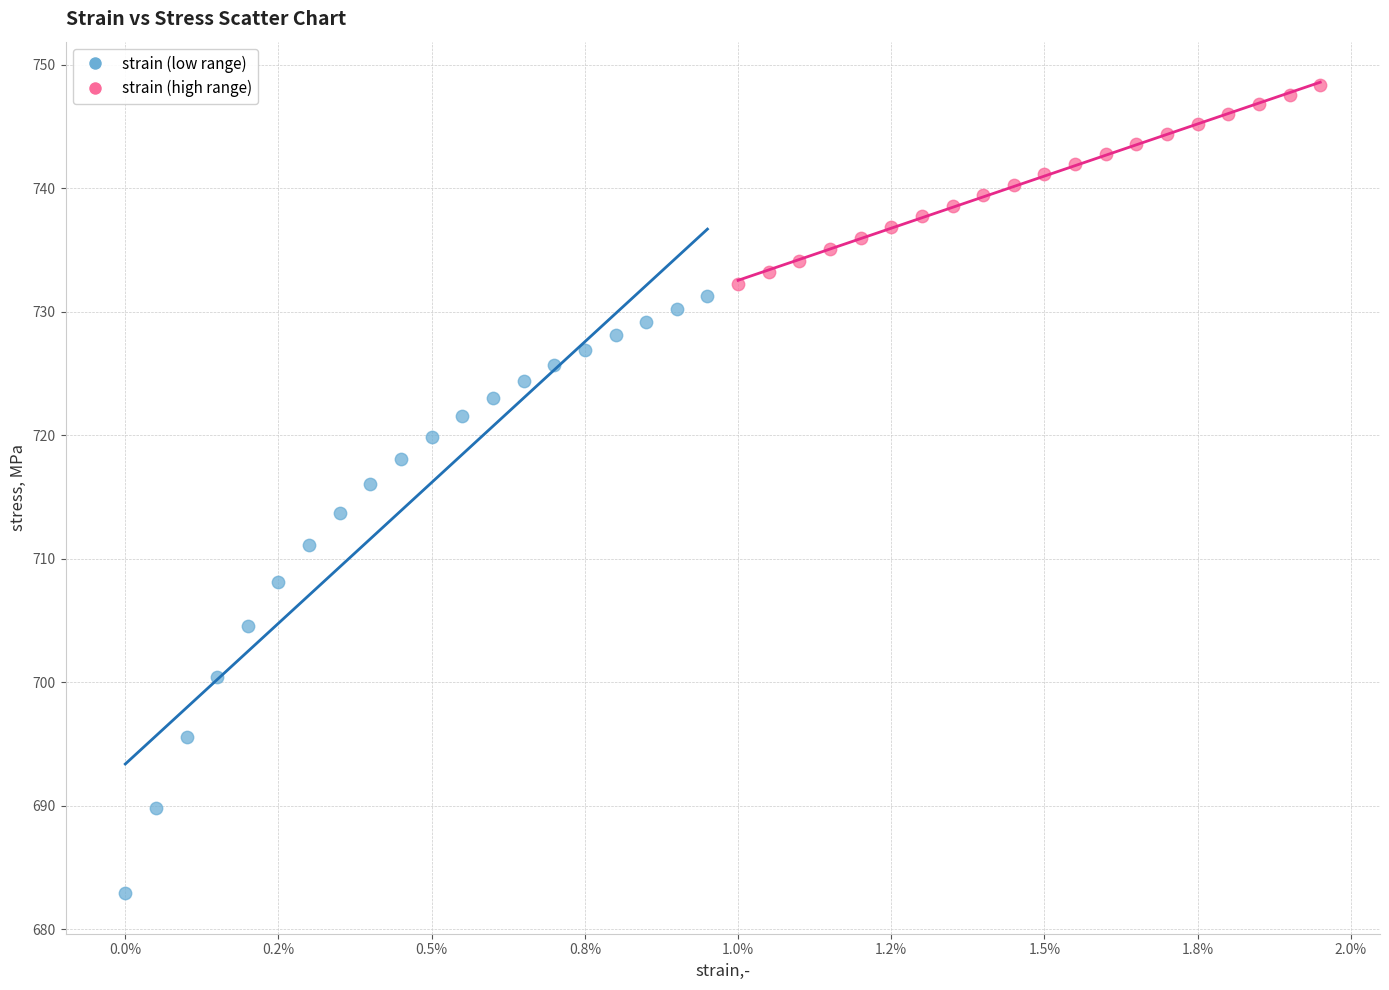

Which series reaches the maximum Y coordinate?

strain (high range)